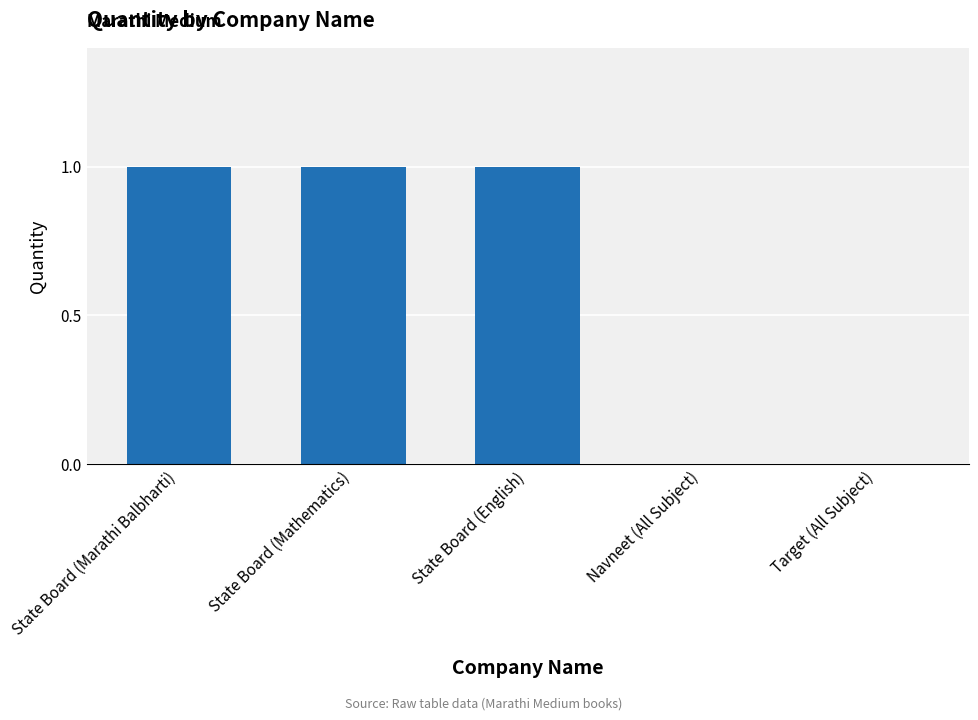

What is the ratio of the value at State Board (English) to the value at State Board (Marathi Balbharti)?

1.0